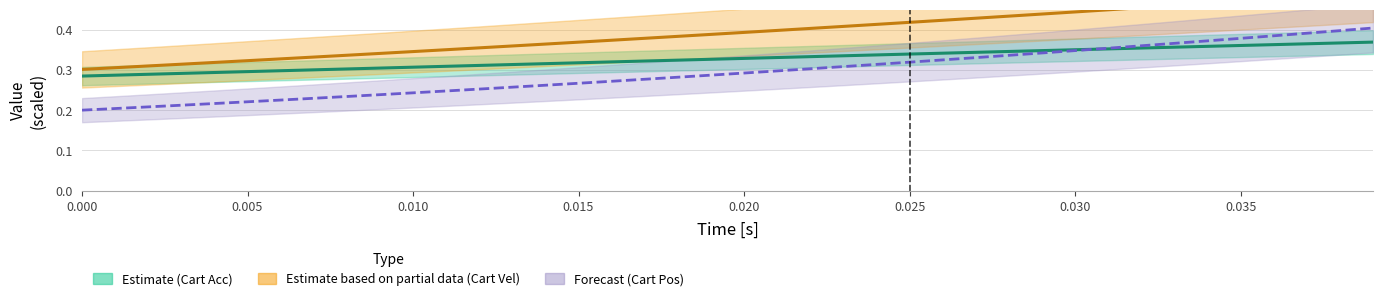

Rank the series at 0.010 from lowest to highest value.

Cart Pos [m] (Forecast), Cart Acc [m/s²] (Estimate), Cart Vel [m/s] (Partial)